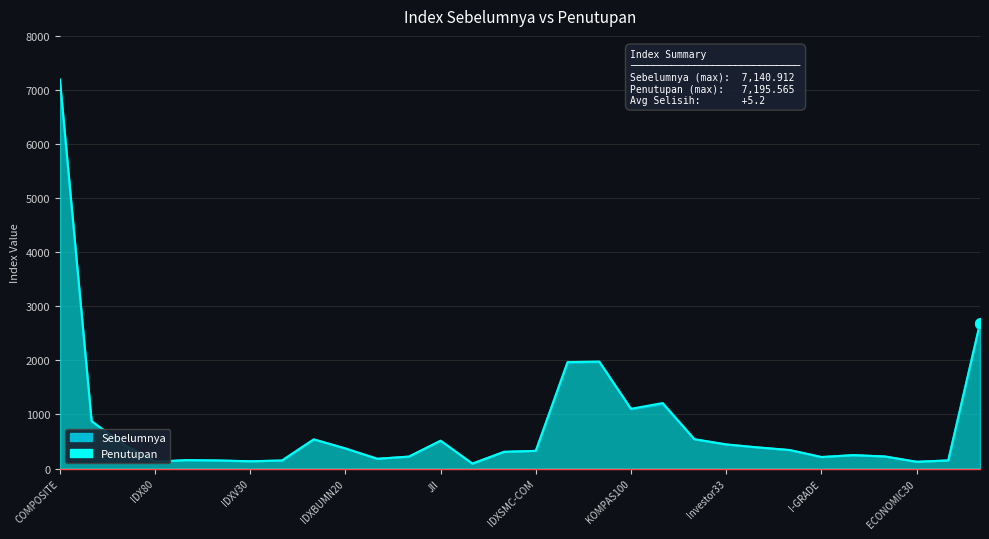

What is the label of the 30th point from the left?

IDXENERGY